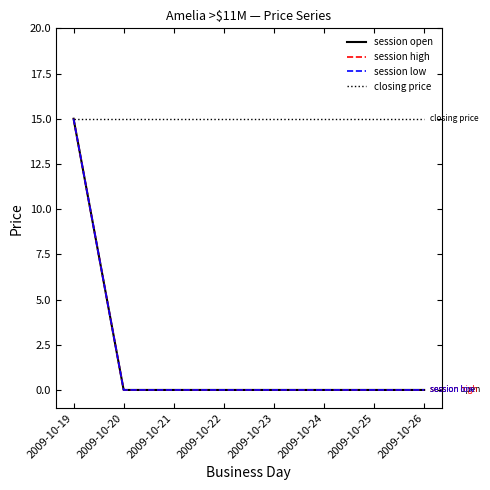

True or false: session low and closing price cross at least once.

False